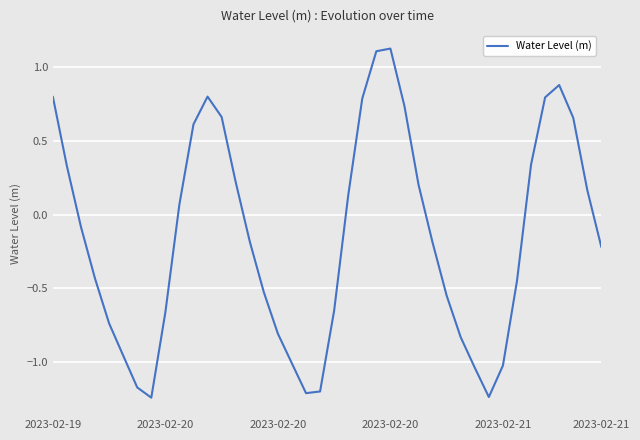

At which category does the chart reach its peak across all series?

2023-02-20